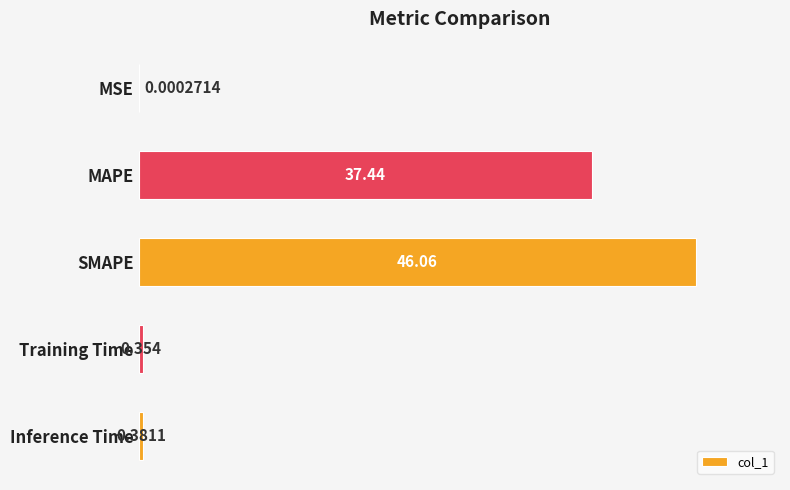

At which label is the value closest to 23?

MAPE